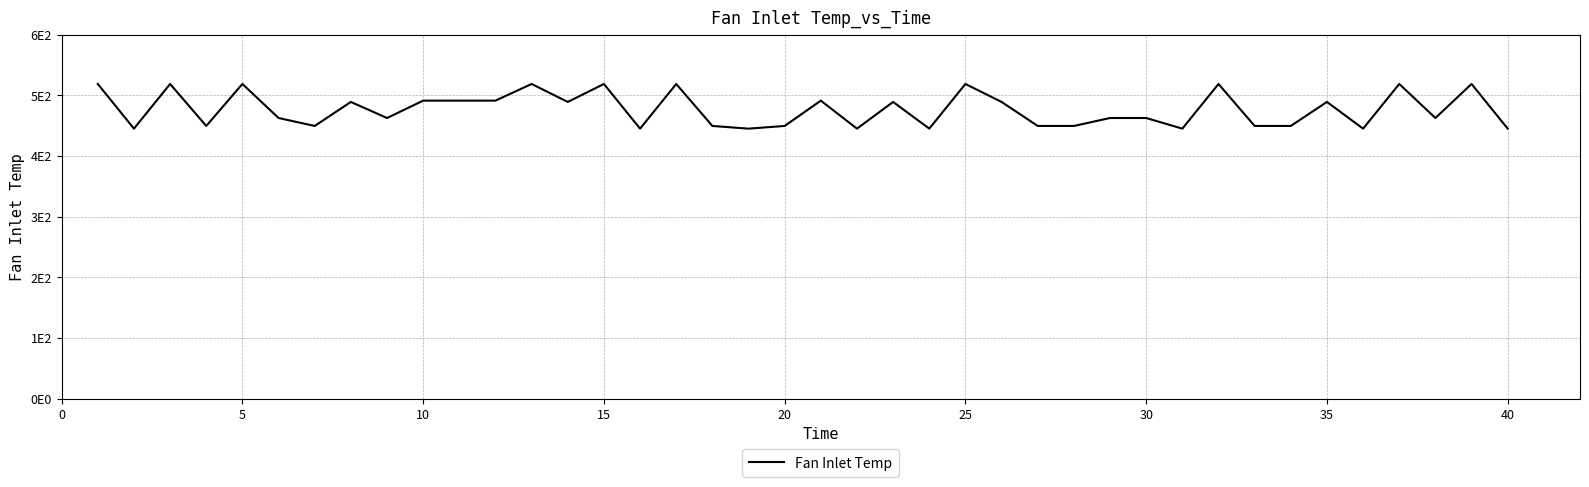

What is the smallest value displayed?

445.0